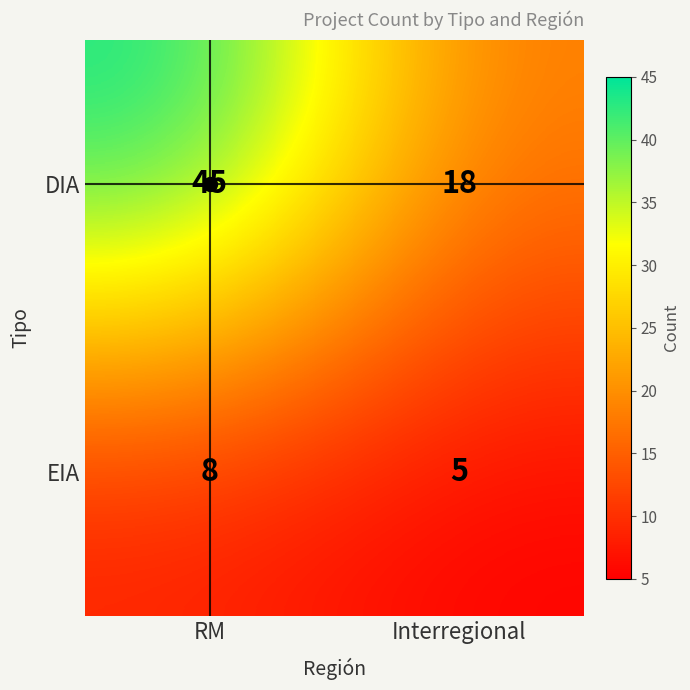

What is the sum of all EIA values?

13